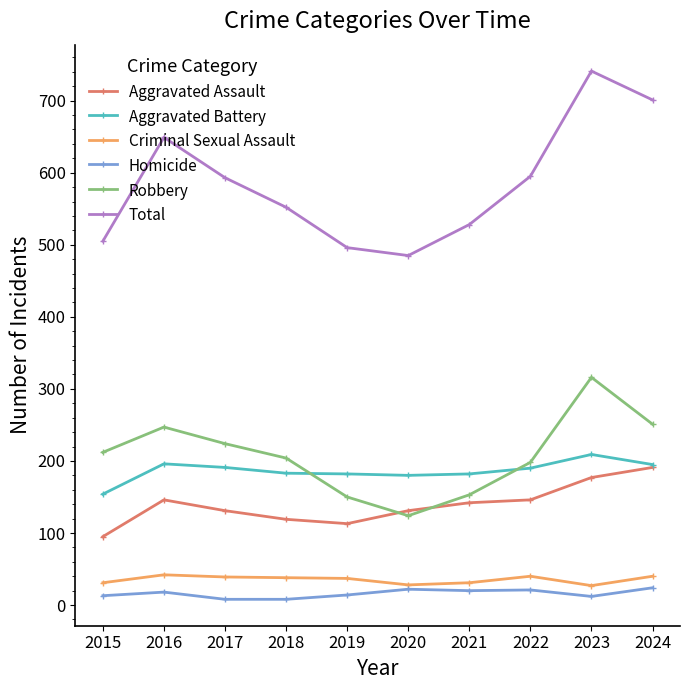

Does the chart have visible grid lines?

No